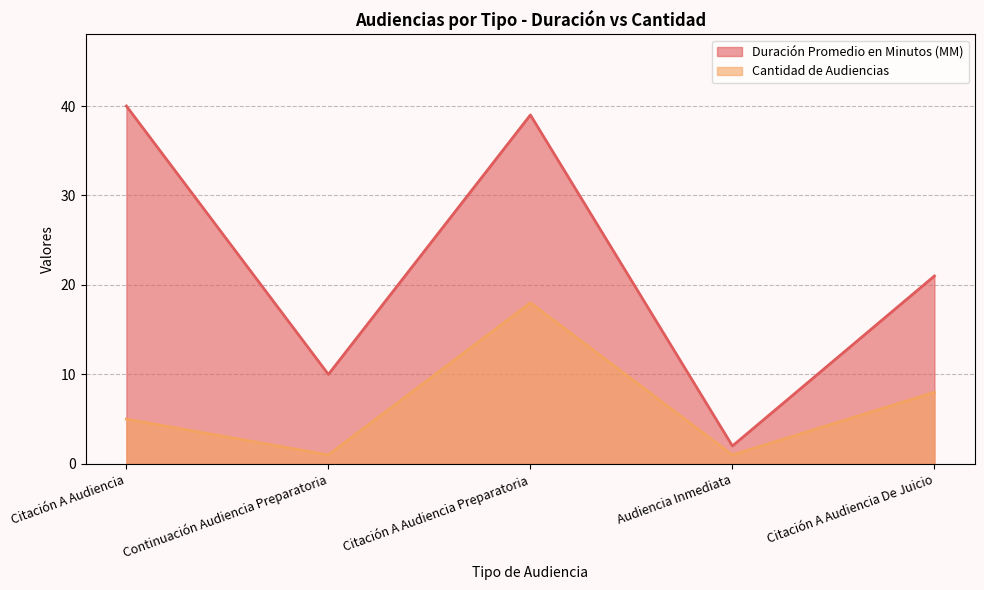

What is the minimum value for Duración Promedio en Minutos (MM)?

2